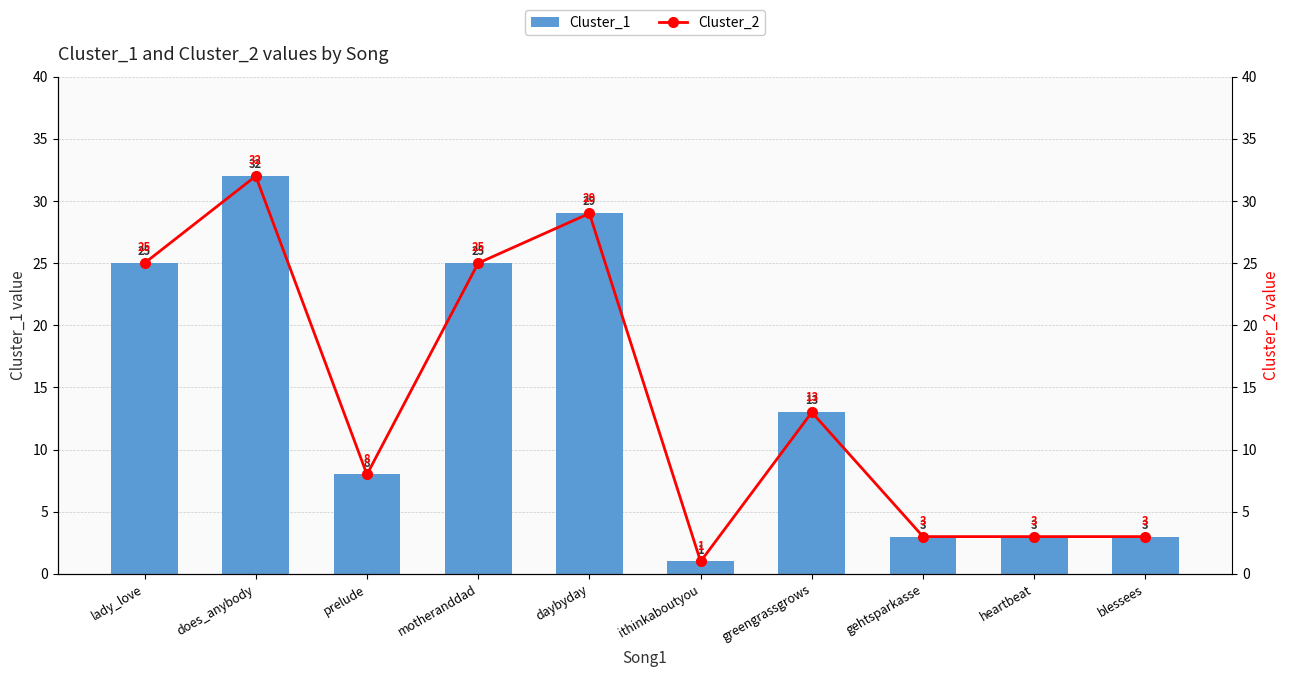

At which category is the sum across all series the highest?

does_anybody